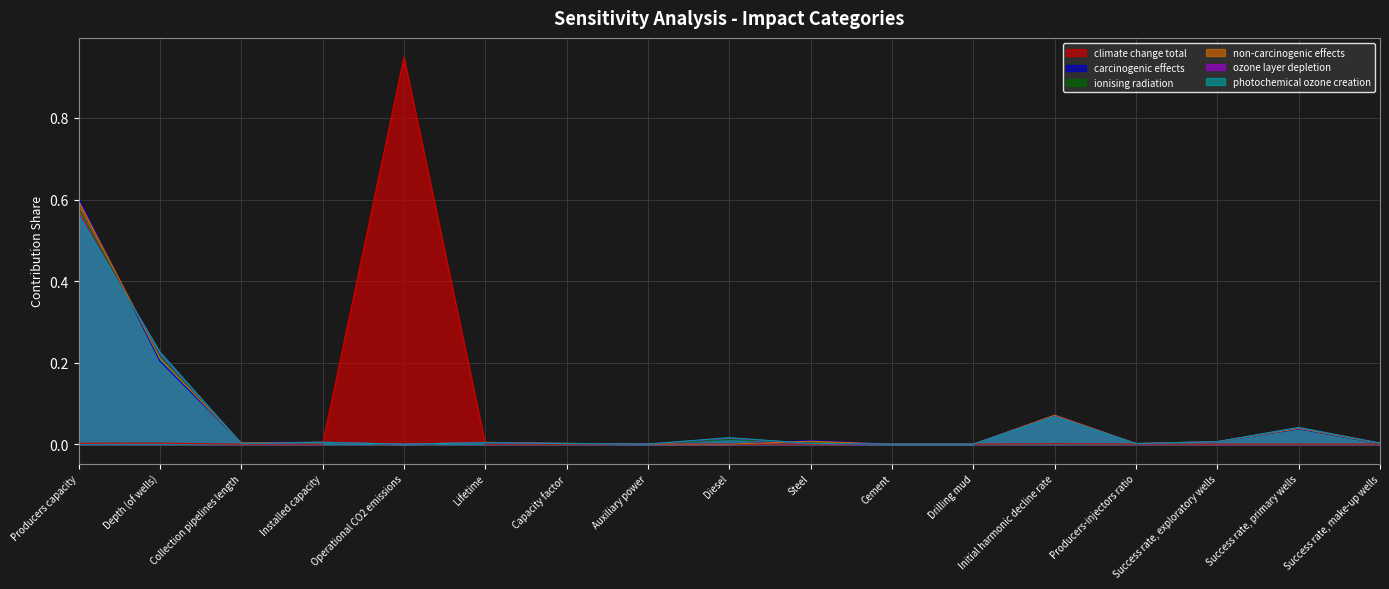

How many interior local peaks does the climate change total series have?

4